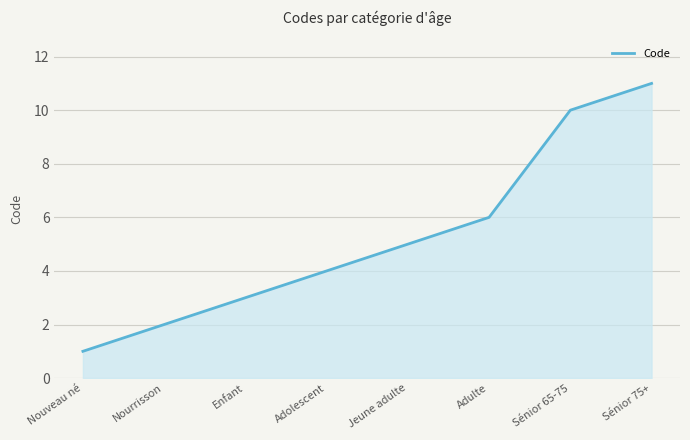

List the labels in order of value, smallest first.

Nouveau né, Nourrisson, Enfant, Adolescent, Jeune adulte, Adulte, Sénior 65-75, Sénior 75+